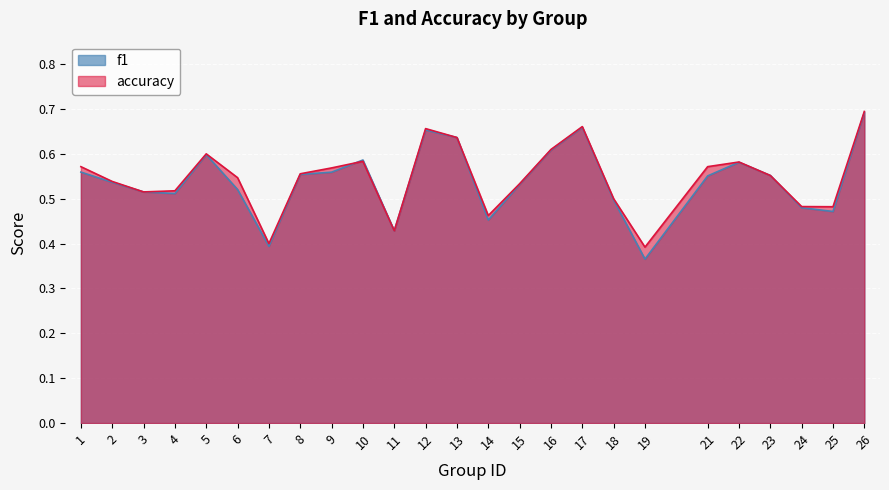

In accuracy, how many points are lower than both neighbors (excluding endpoints)?

6